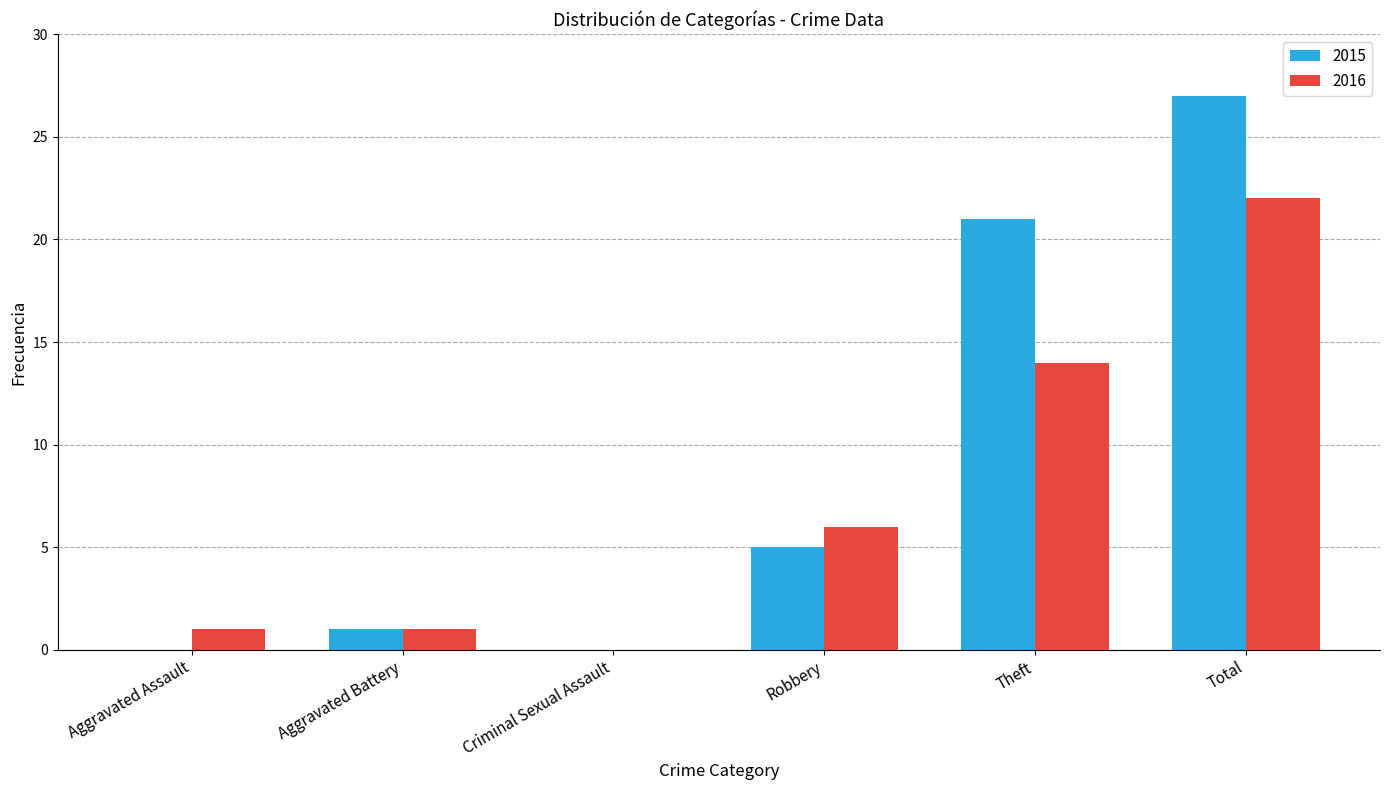

How many data points does each series have?

6